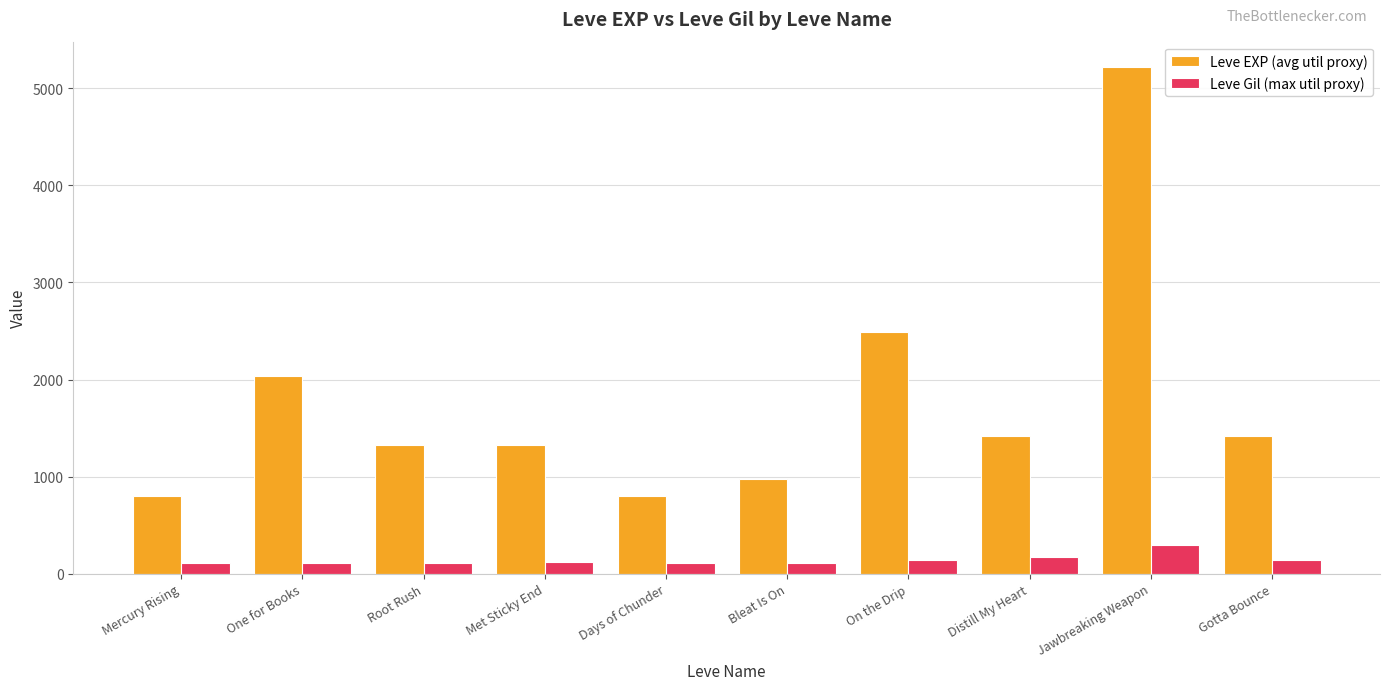

How many values in the Leve Gil (max util proxy) series are below 115?

5